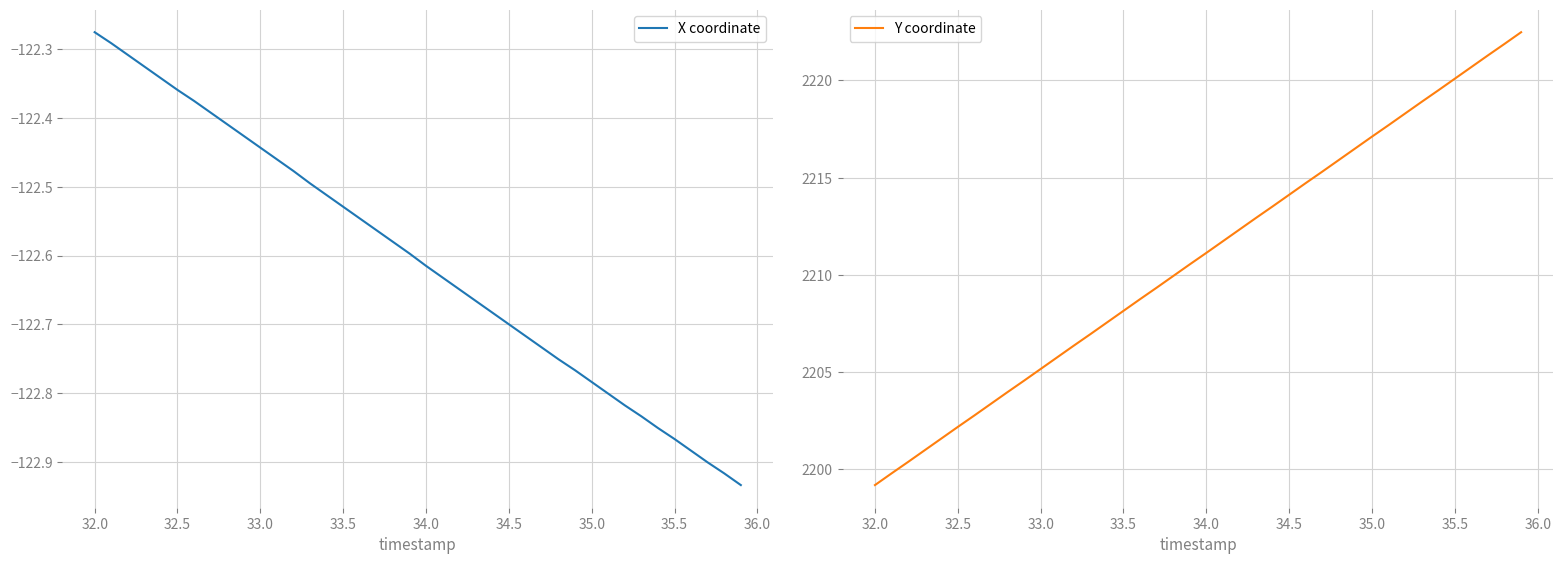

What is the minimum value for Y coordinate?

2199.2